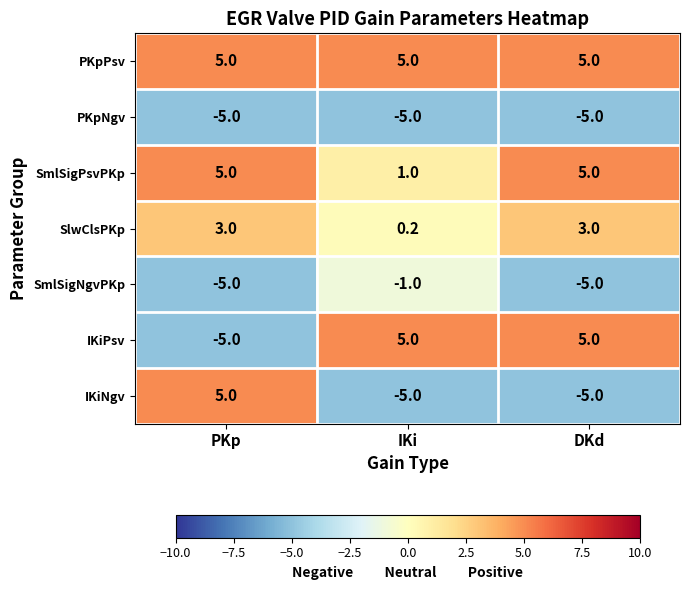

Is it true that IKiNgv equals -1.7 at IKi?

False